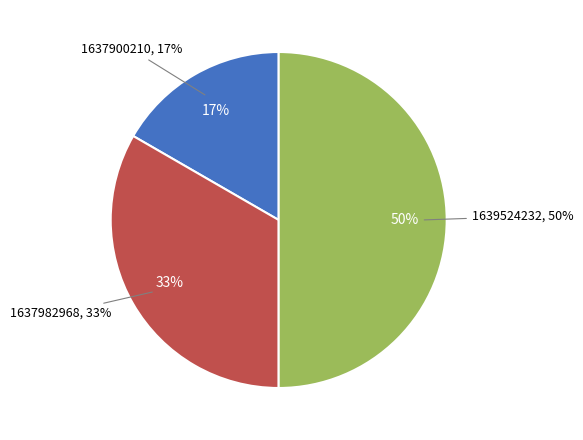

Between 1637900210 and 1637982968, which is larger?

1637982968